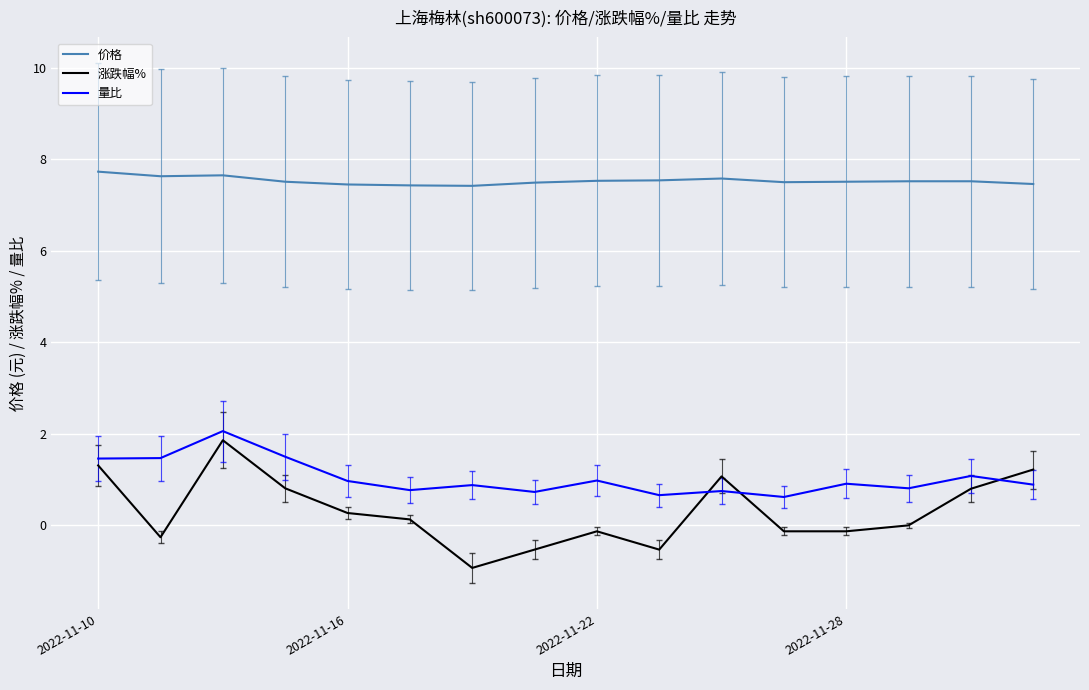

What is the lowest value of the 涨跌幅% series?

-0.9